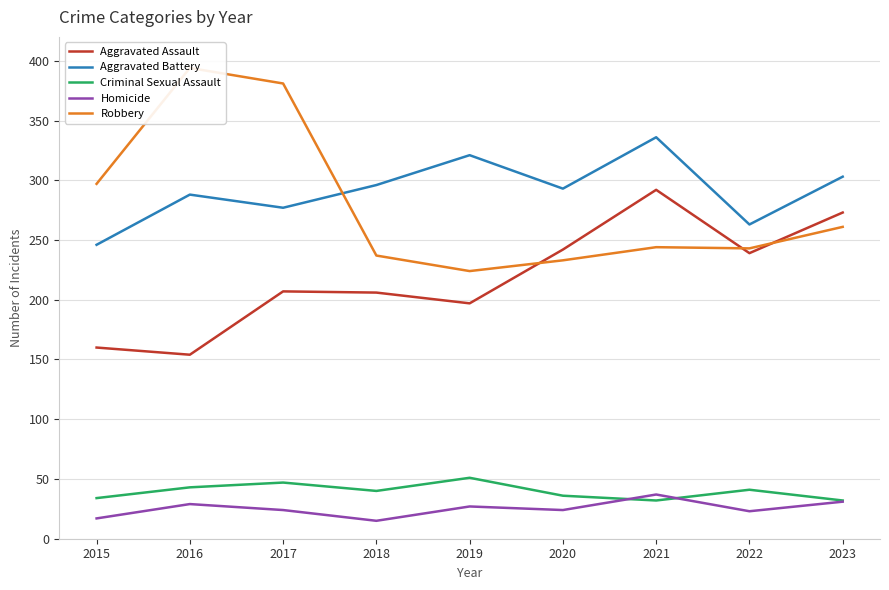

How many data points in Aggravated Assault are above 207?

4